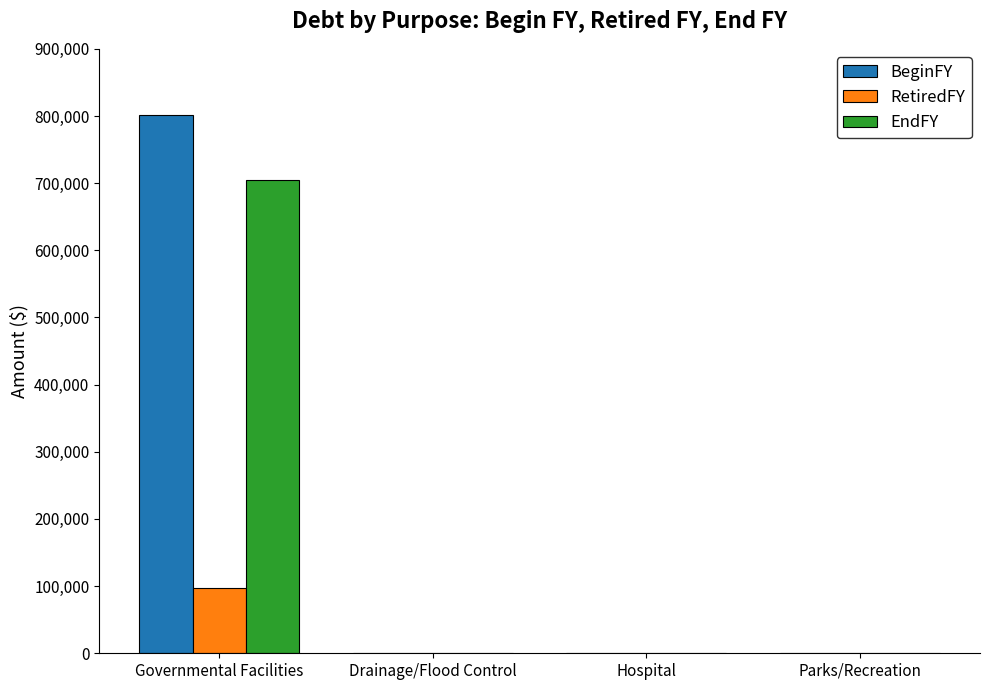

Reading right to left, extract all data points from this chart.

BeginFY: 0	0	0	801297
RetiredFY: 0	0	0	97222
EndFY: 0	0	0	704075